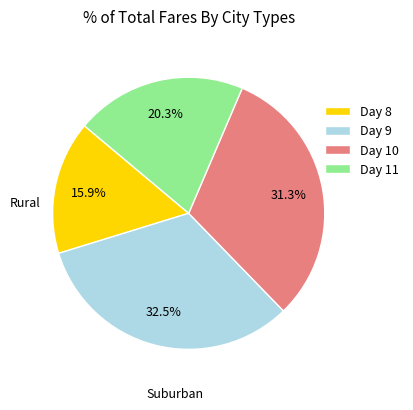

Which has a higher value, Day 8 or Day 10?

Day 10